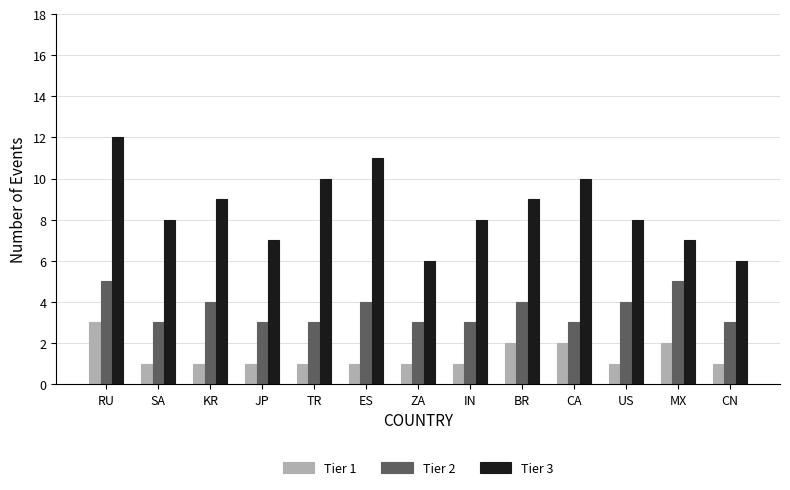

Which label corresponds to the largest value in the chart?

RU